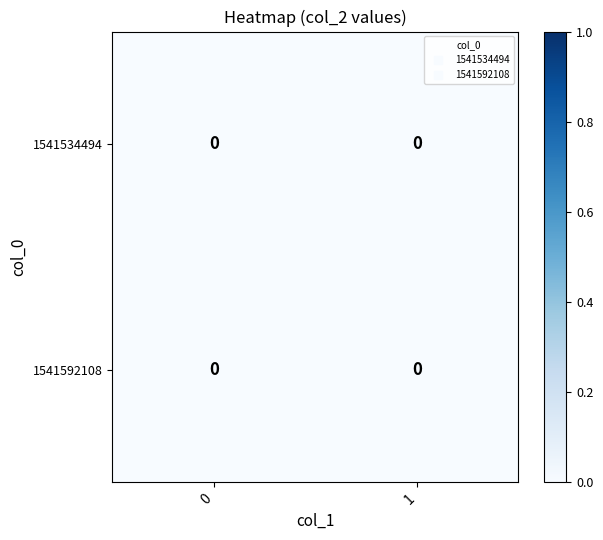

True or false: 0 has a value of 0 at 0.

True